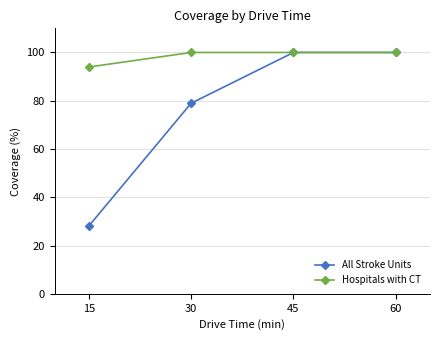

How many lines are shown in the chart?

2